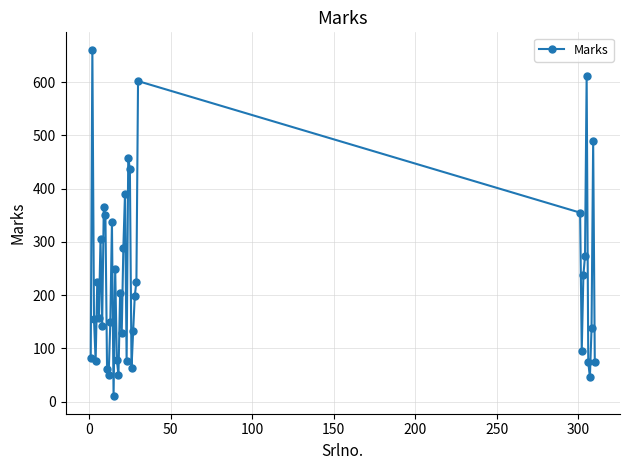

How many lines are shown in the chart?

1